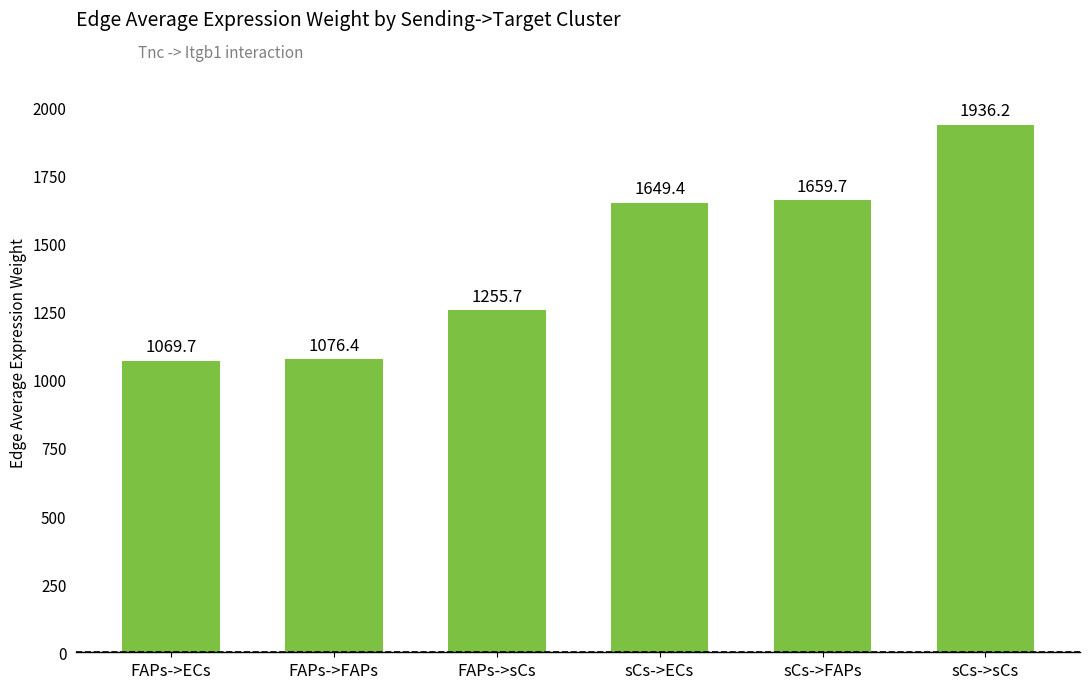

What is the difference between the maximum and second lowest values?

859.8